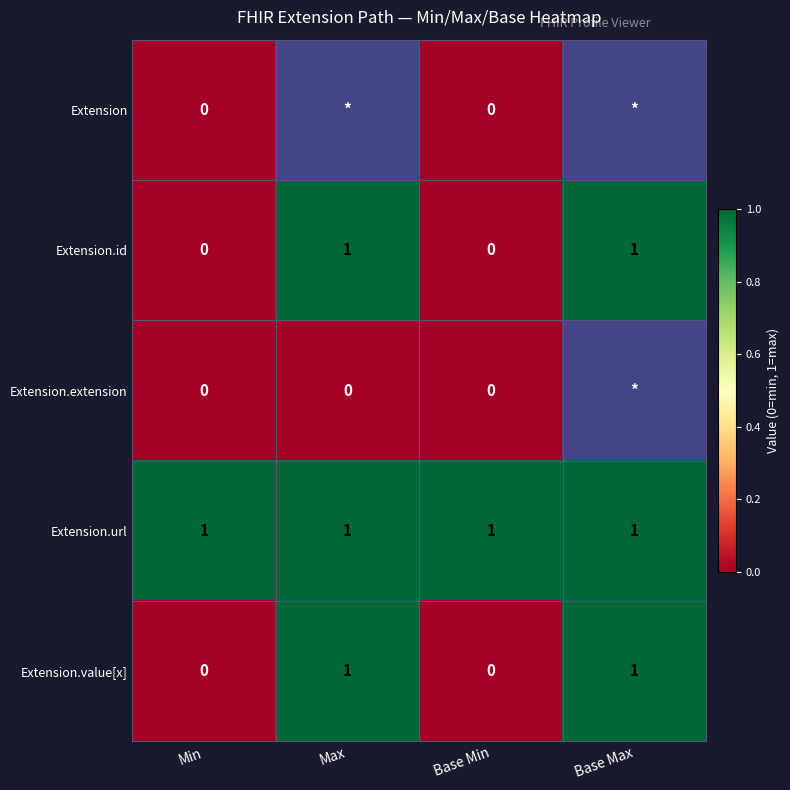

True or false: Extension.url has a value of 1 at Min.

True